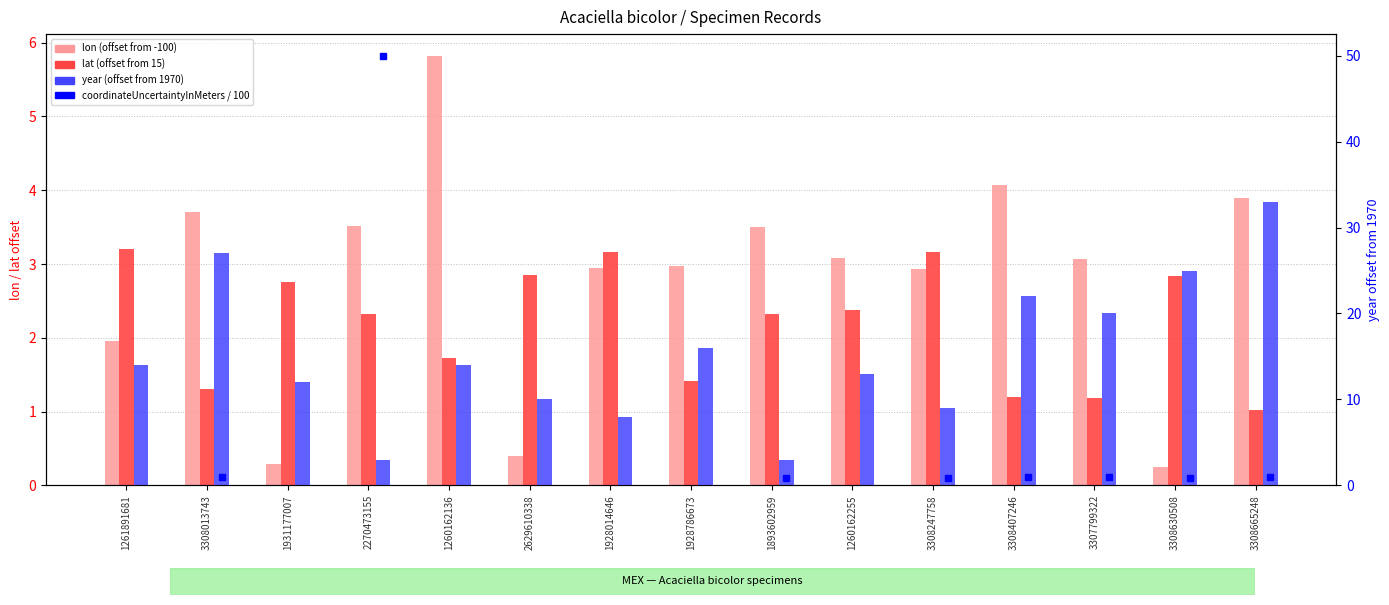

How many bars are there in each group?

3